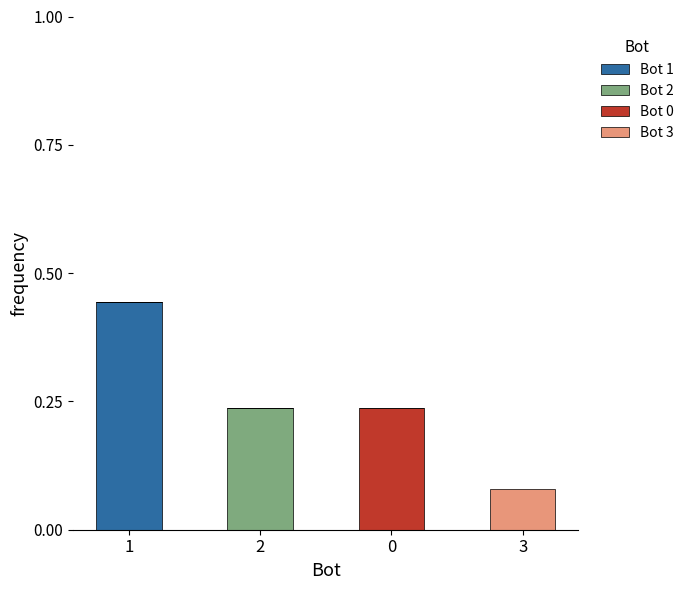

True or false: Bot 1 has a value of 0.0 at 2.

True